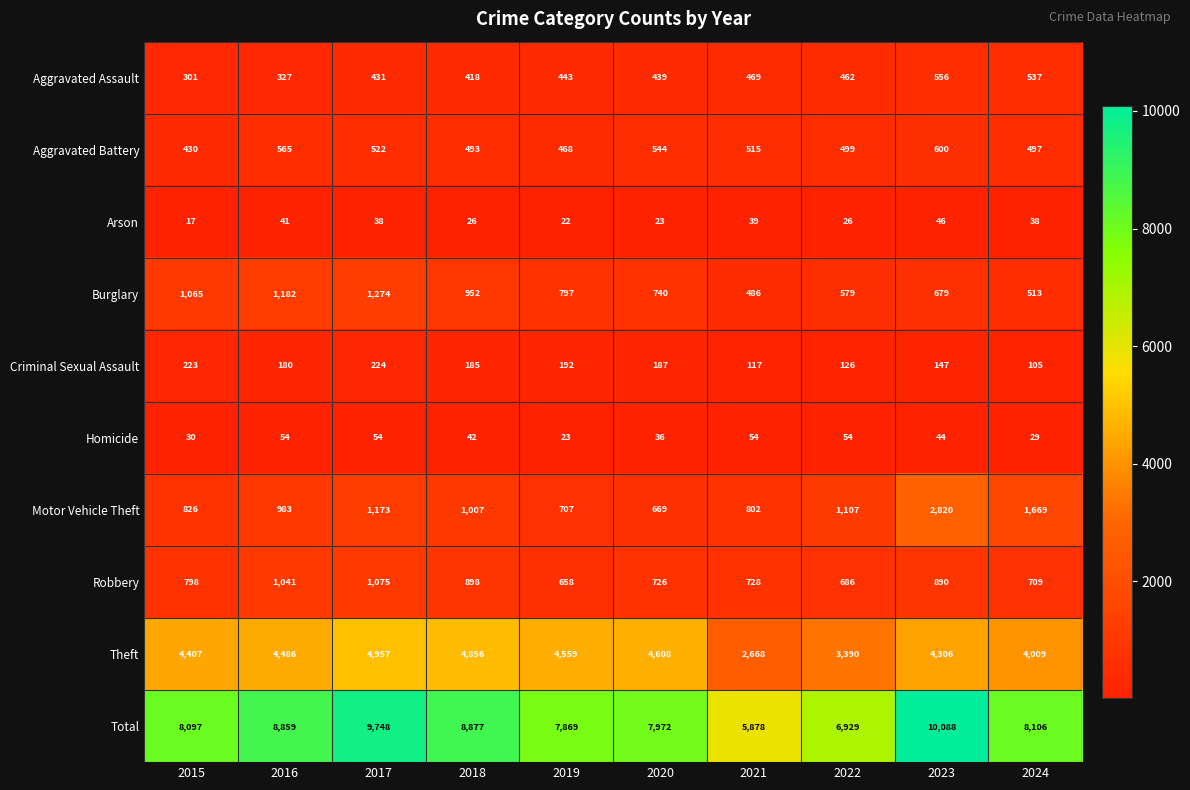

What is the difference between the highest and lowest values at 2020?

7949